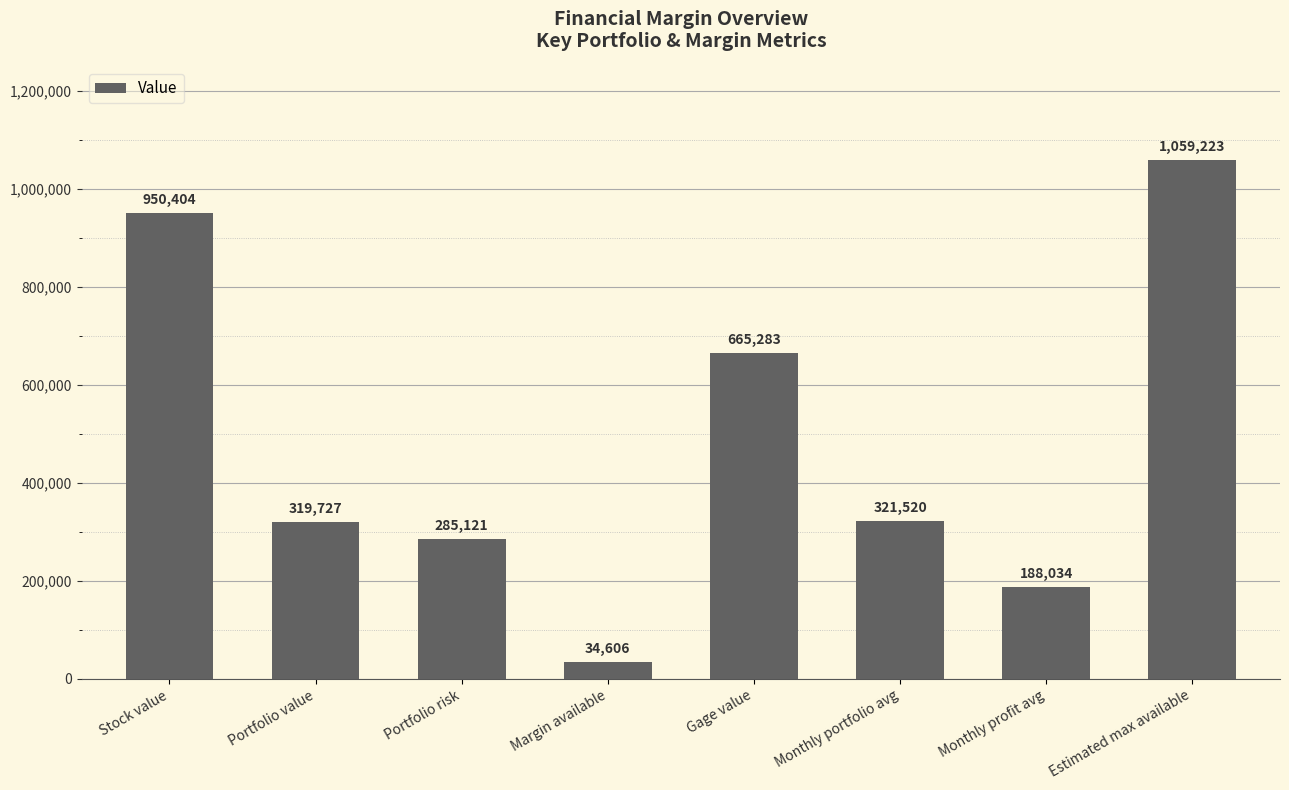

How many values exceed 321519?

4